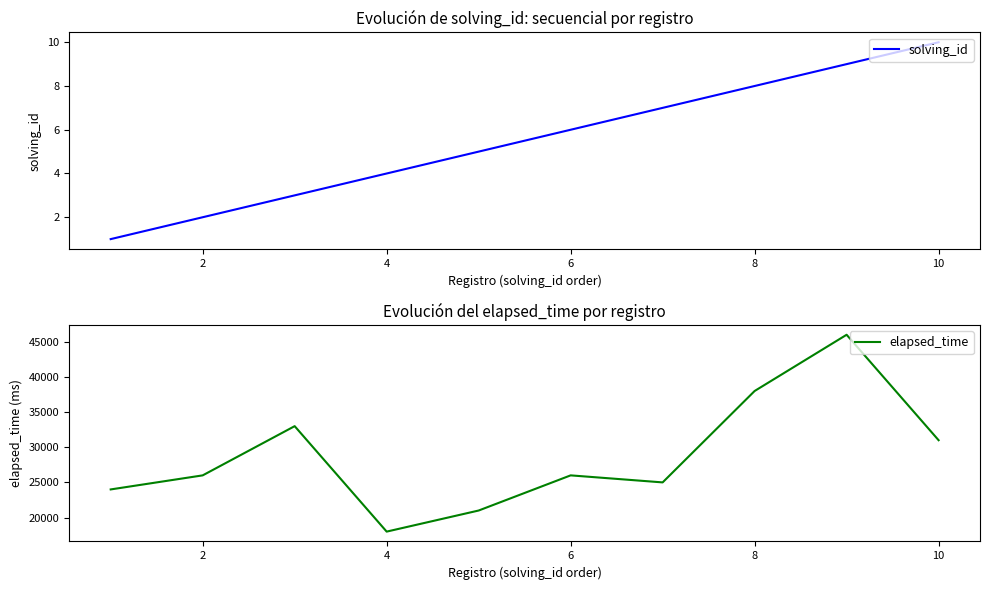

How many lines are shown in the chart?

2